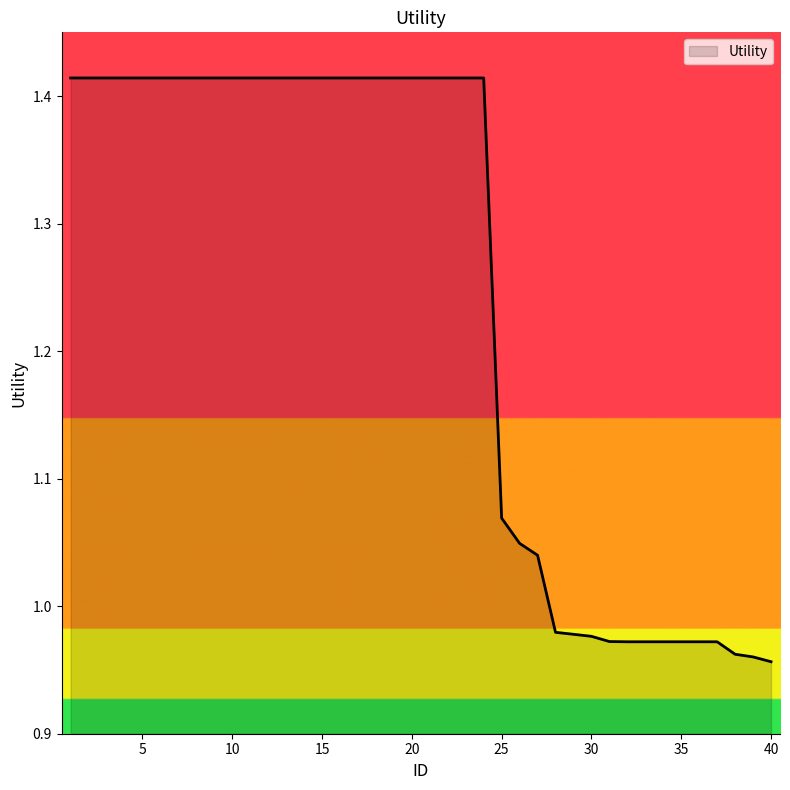

What is the difference between the maximum and minimum values?

0.5